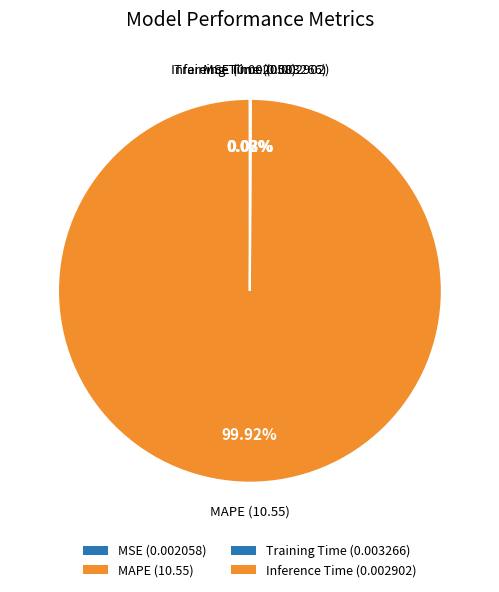

Between Training Time and MSE, which is larger?

Training Time